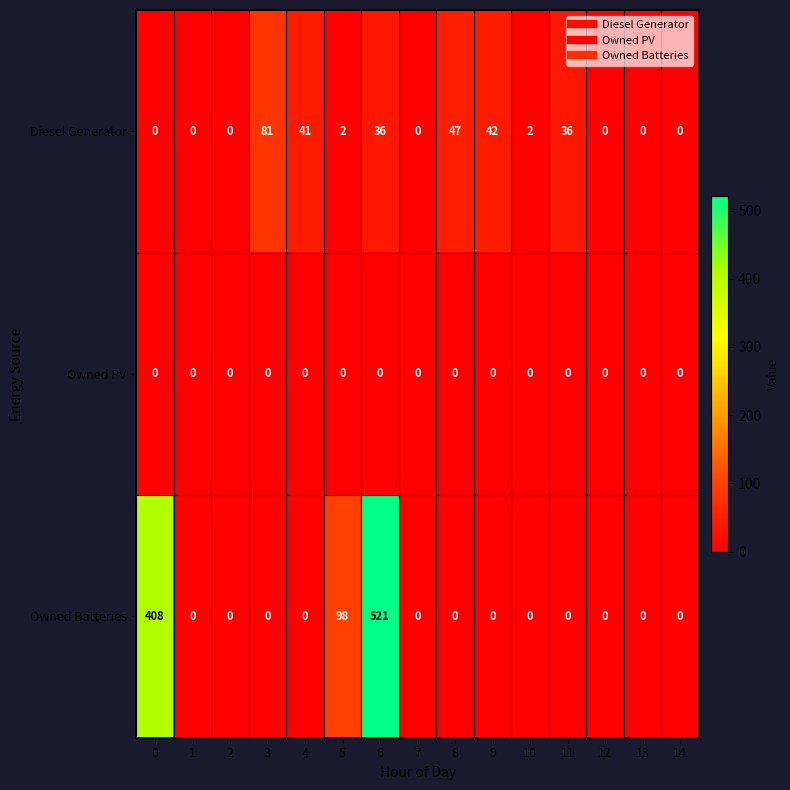

Which series changed the most between 4 and 5?

Owned Batteries